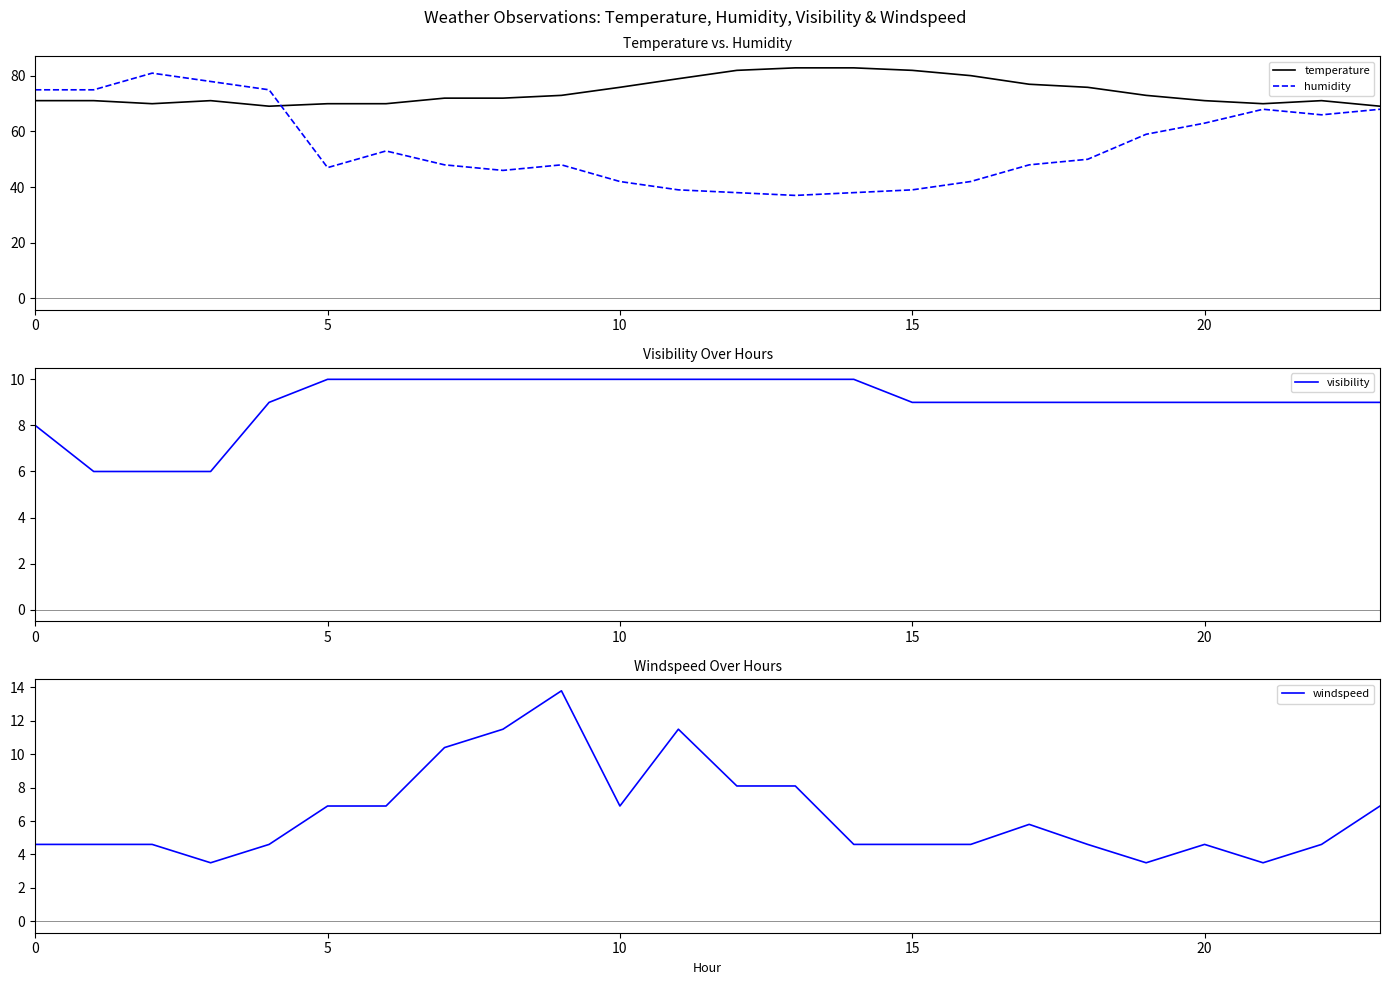

What is the sum of the temperature values at 8 and 9?

145.0